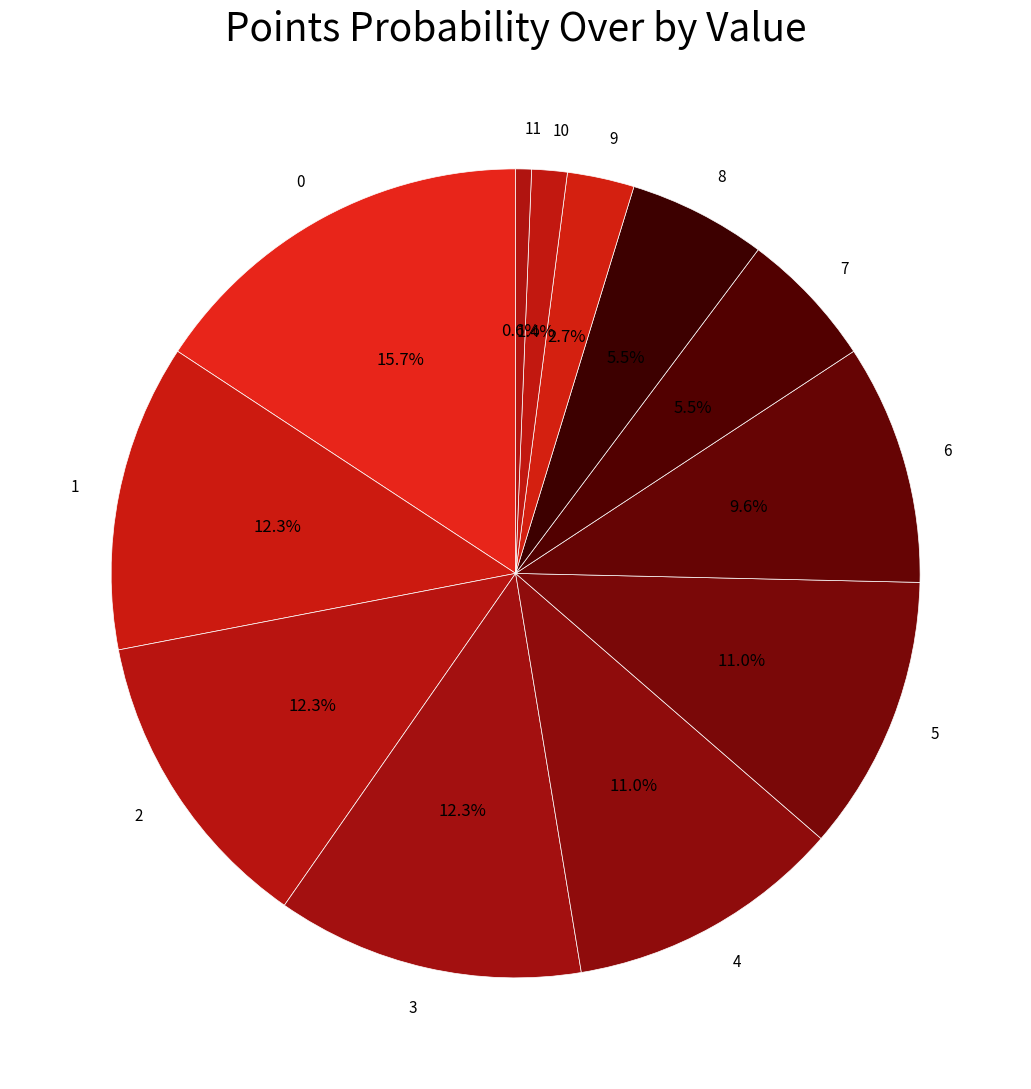

To the nearest percent, what is the average slice percentage?

8%